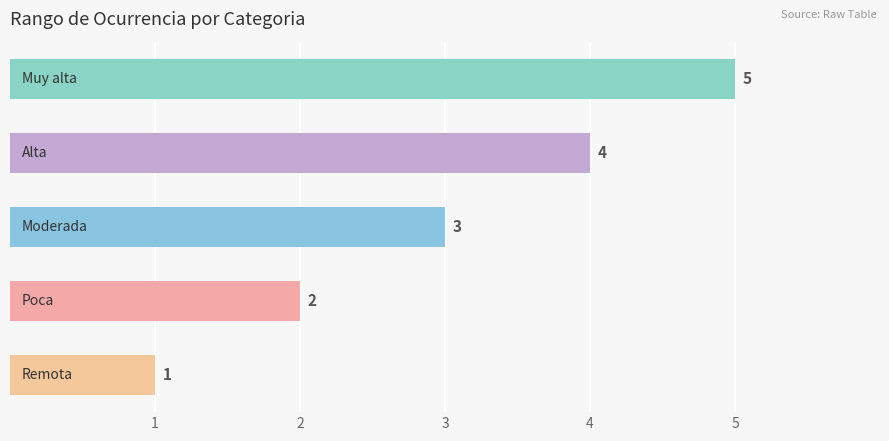

How many values are between 2 and 4?

3